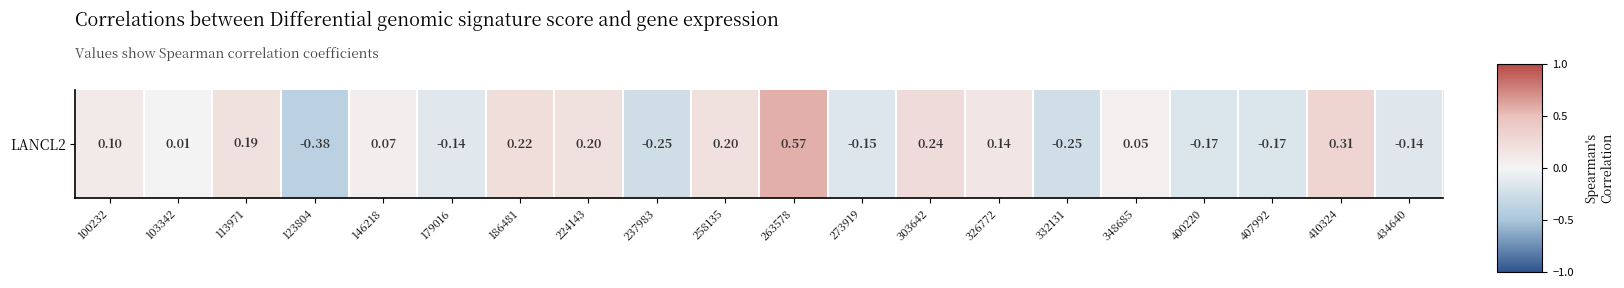

How many values exceed 0?

12